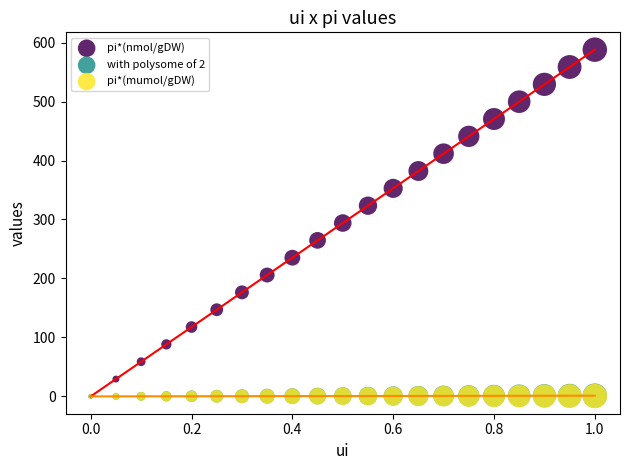

Which series reaches the maximum Y coordinate?

pi*(nmol/gDW)